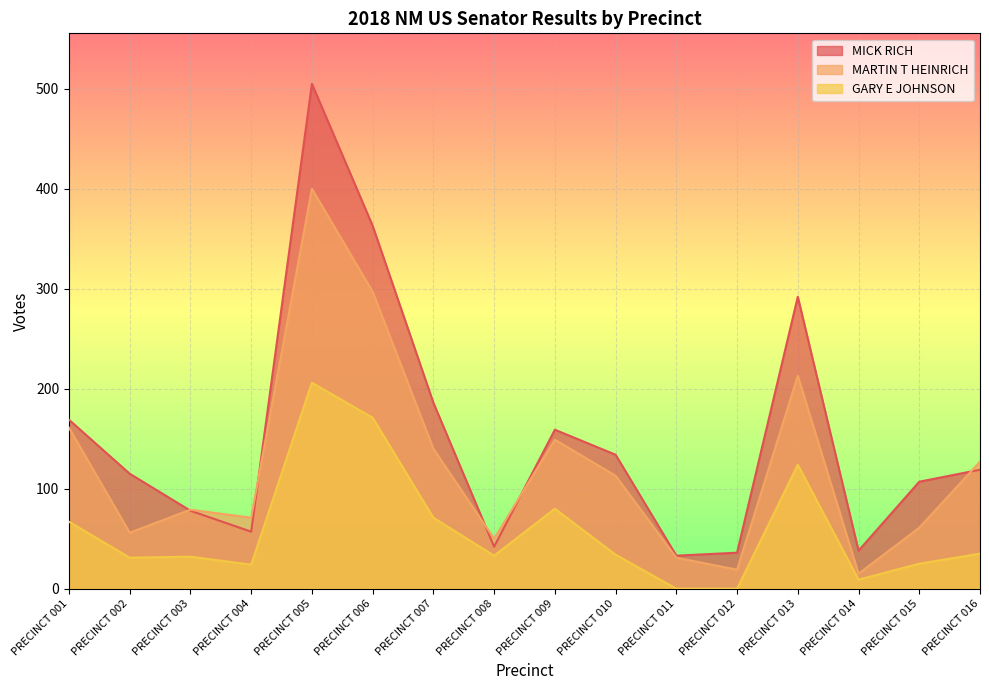

The GARY E JOHNSON series shows 20 at PRECINCT 003. True or false?

False